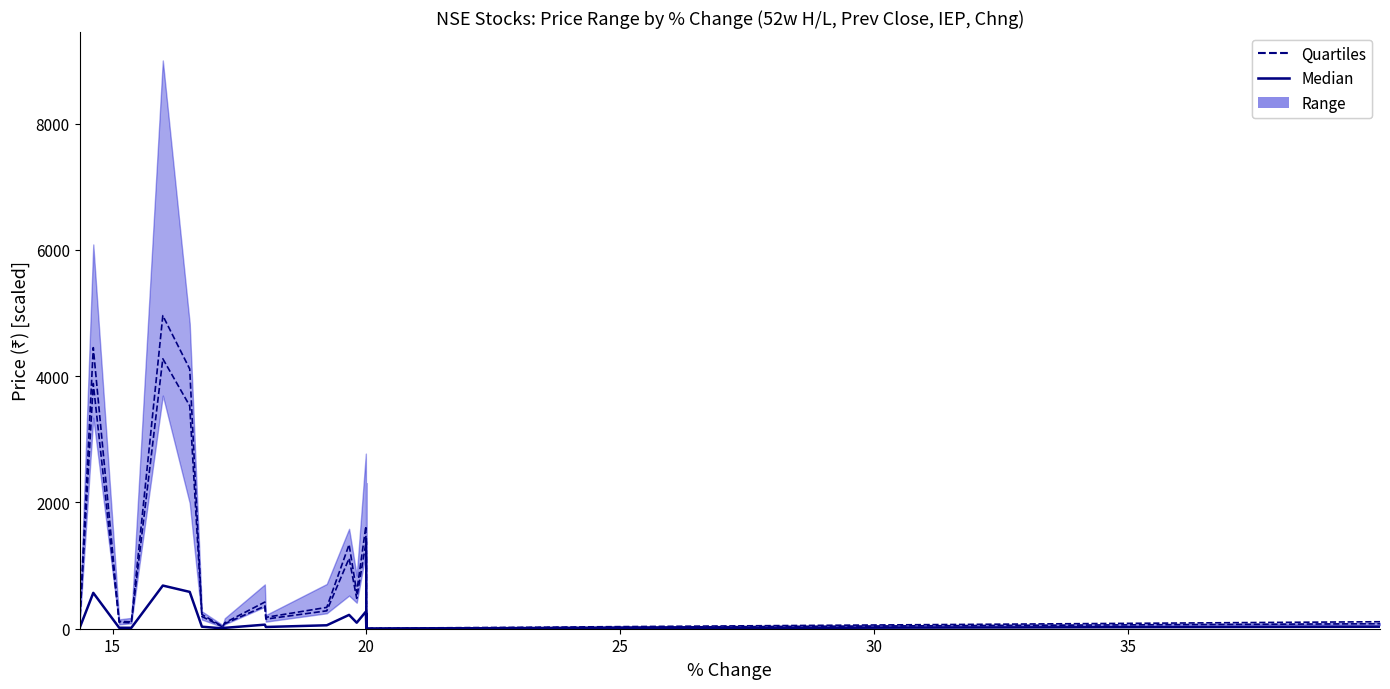

True or false: Median and Quartiles intersect in this chart.

False